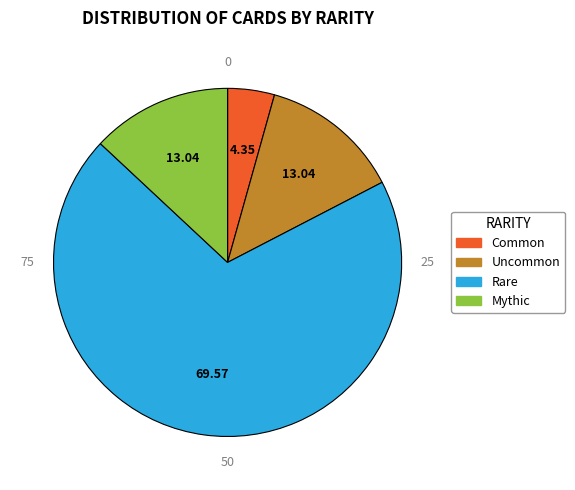

Does any single category account for the majority?

Yes